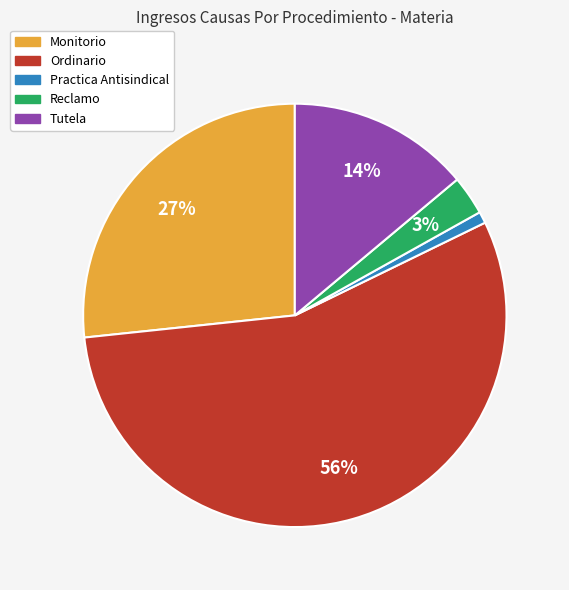

To the nearest percent, what portion does Monitorio represent?

27%